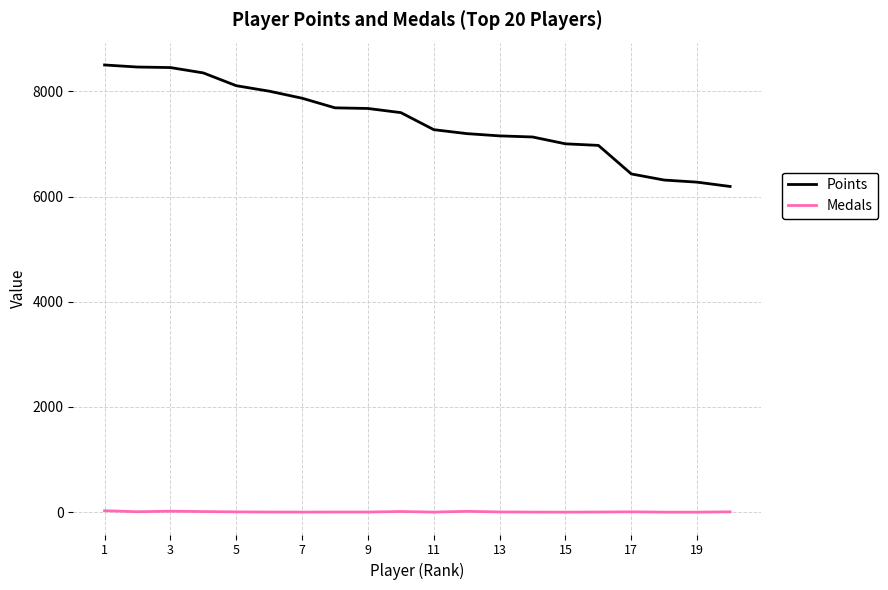

Which series has the widest spread of values?

Points